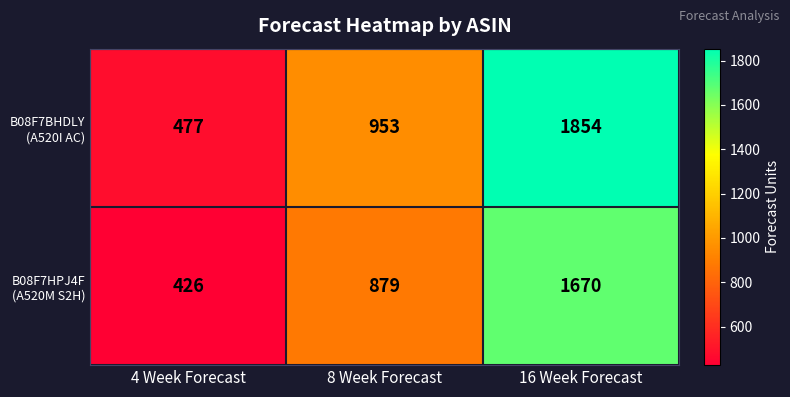

What is the minimum value shown in the chart?

426